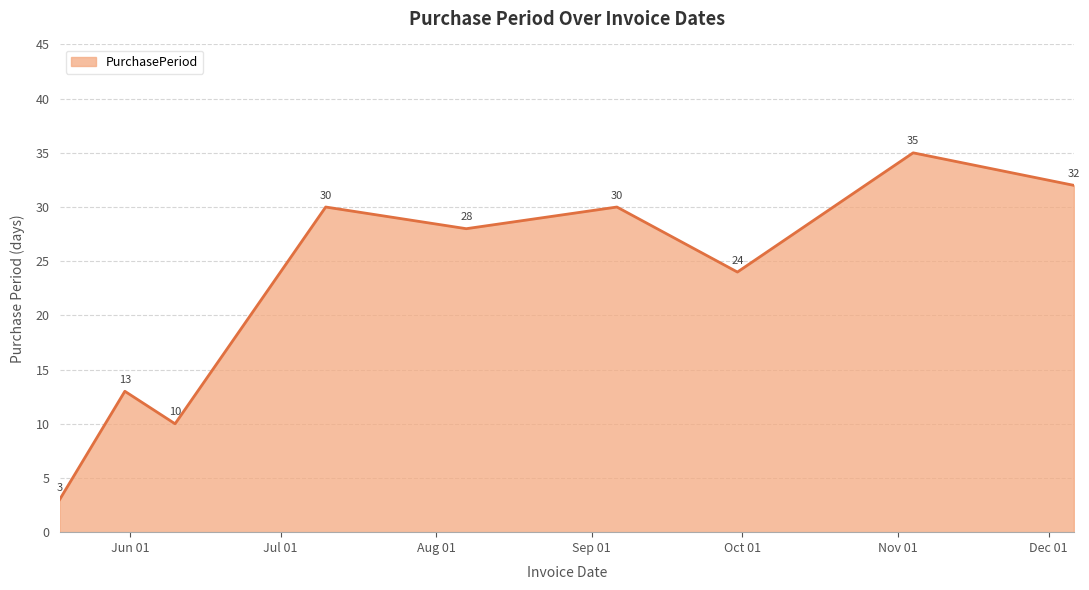

What is the smallest value displayed?

3